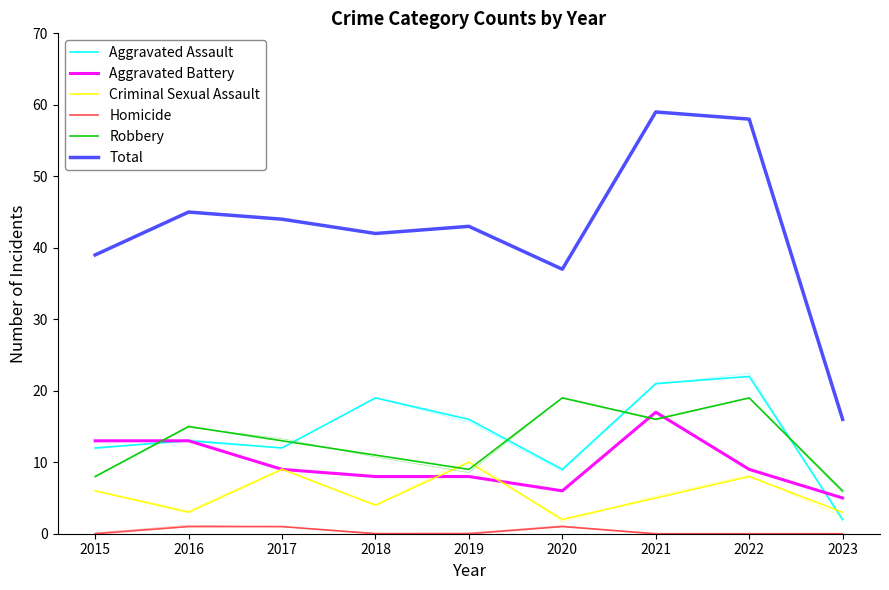

Rank the series by their maximum value, from highest to lowest.

Total, Aggravated Assault, Robbery, Aggravated Battery, Criminal Sexual Assault, Homicide